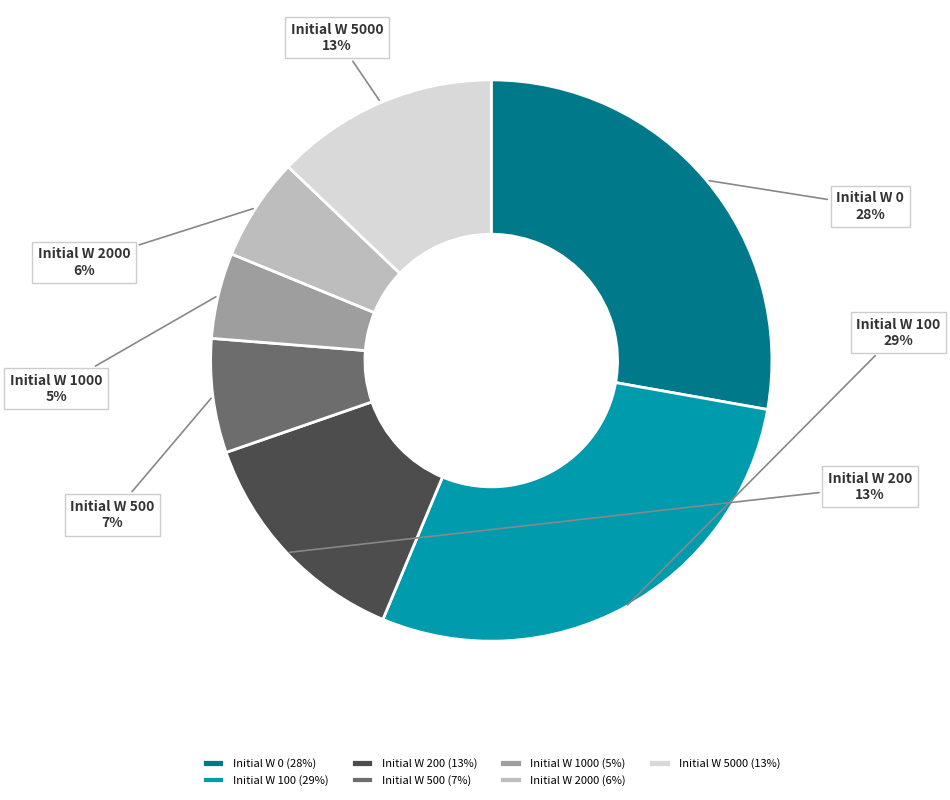

Is the sum of Initial W 100 and Initial W 1000 greater than half?

No